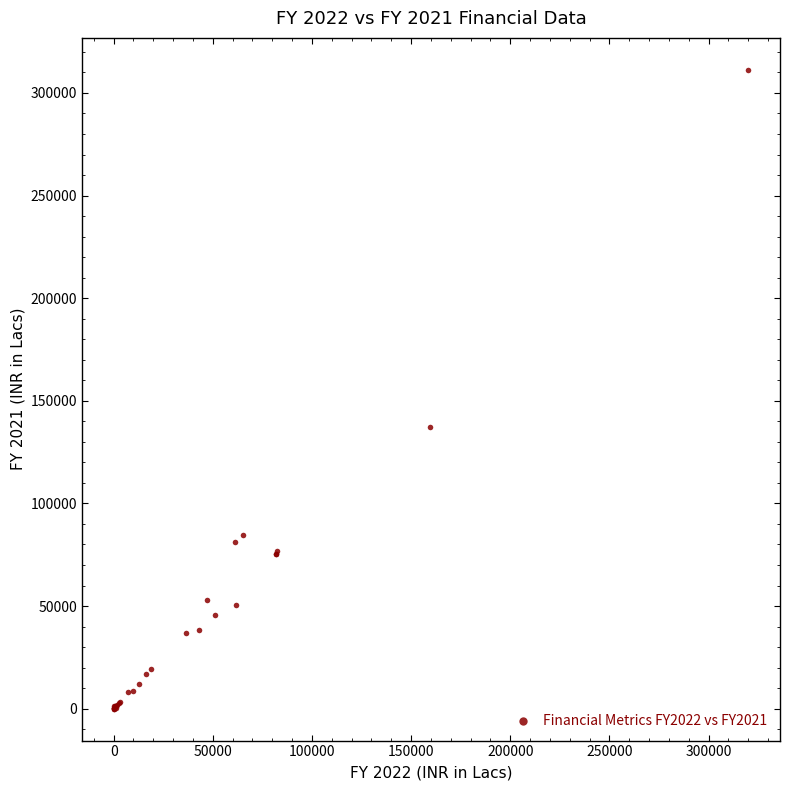

What Y value in the scatter plot is closest to 155636?

137408.0